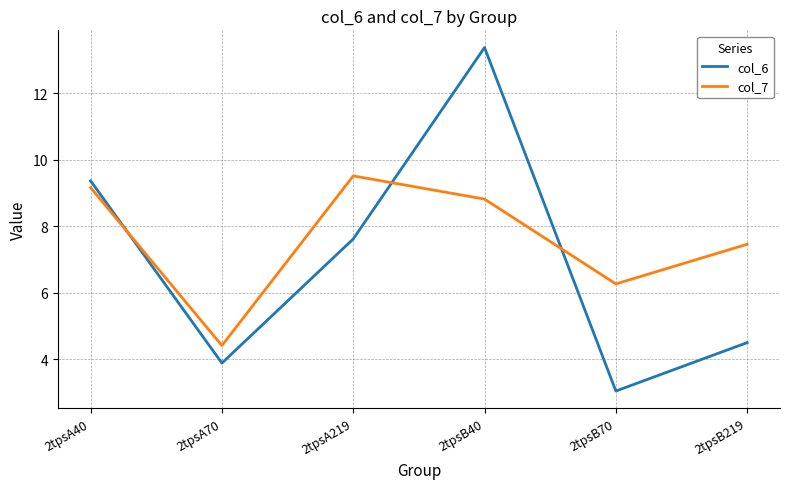

Rank the series by their average value, from lowest to highest.

col_6, col_7